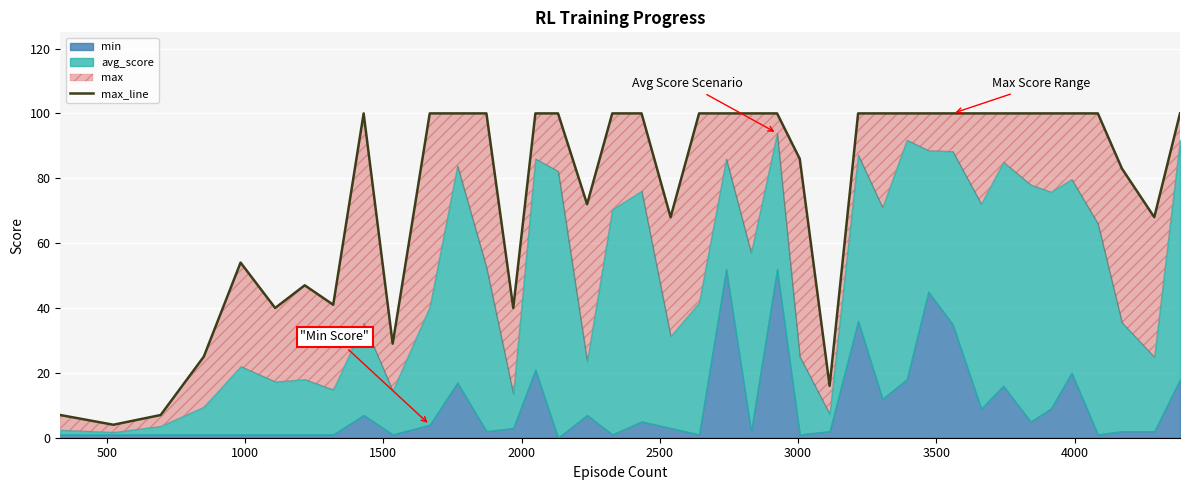

How many lines are shown in the chart?

1